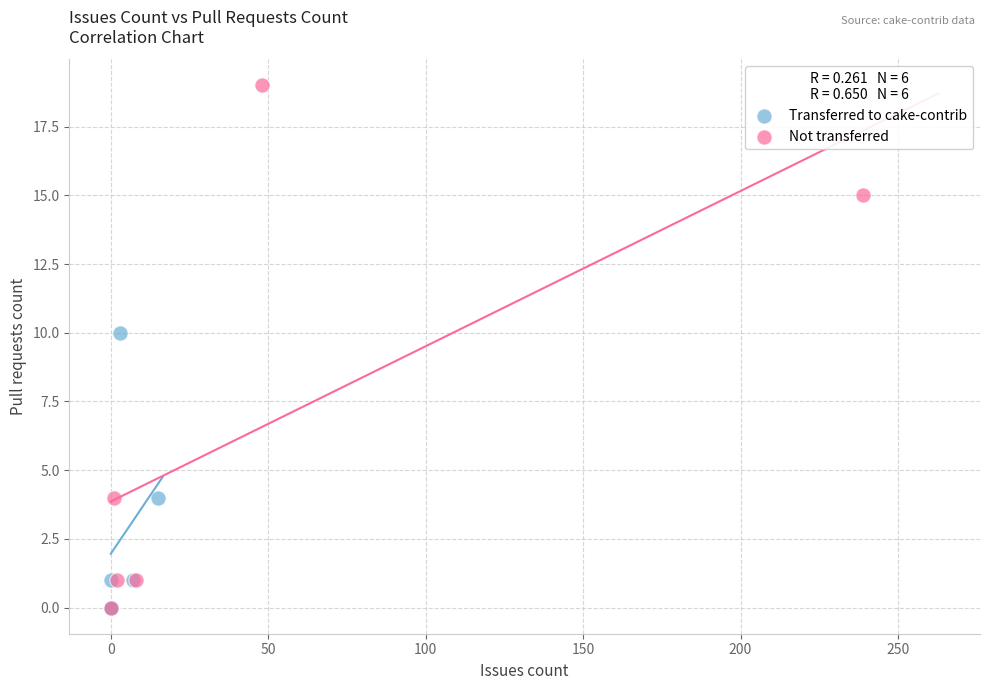

What are all the series names shown in the legend?

Transferred to cake-contrib, Not transferred